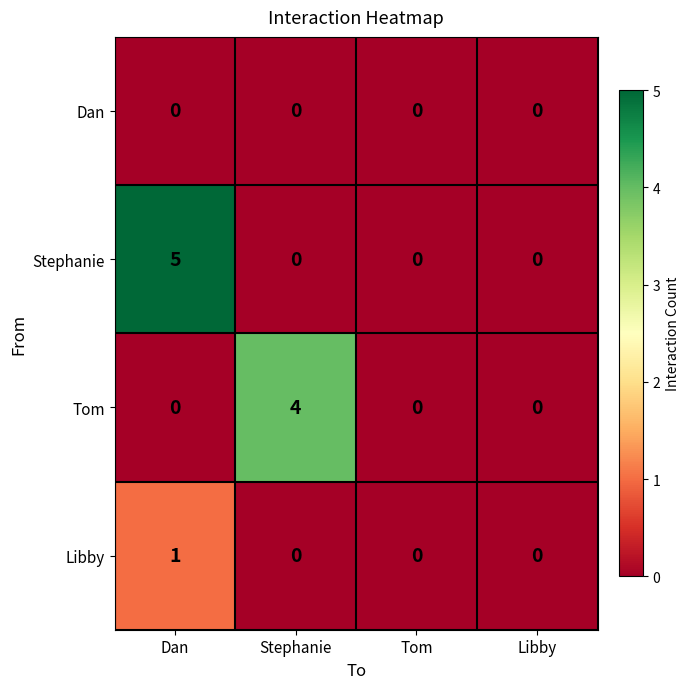

Rank the series by their maximum value, from lowest to highest.

Dan, Libby, Tom, Stephanie